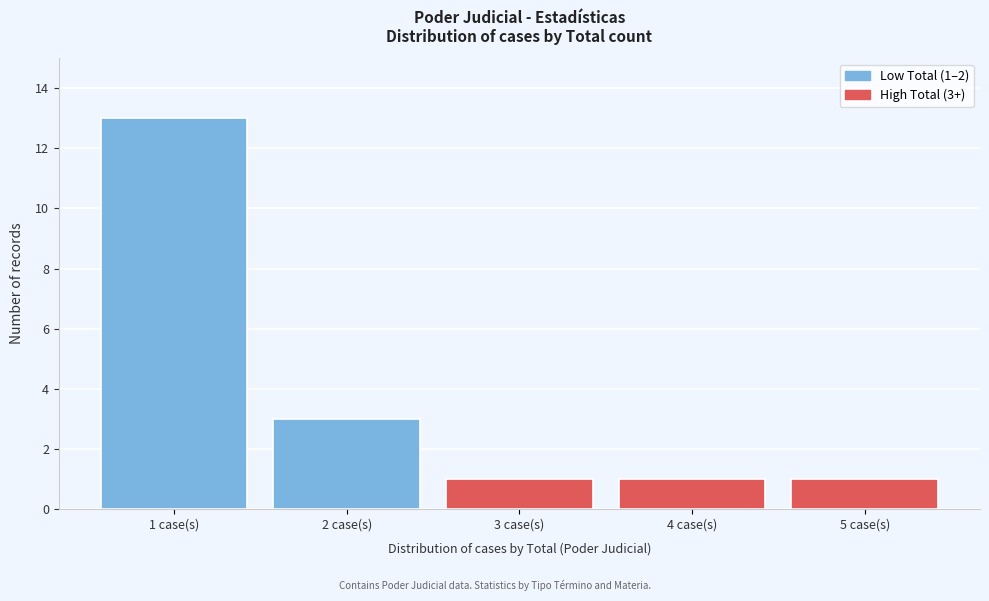

Over which range of the x-axis is the bar tallest?

0.5 to 1.5